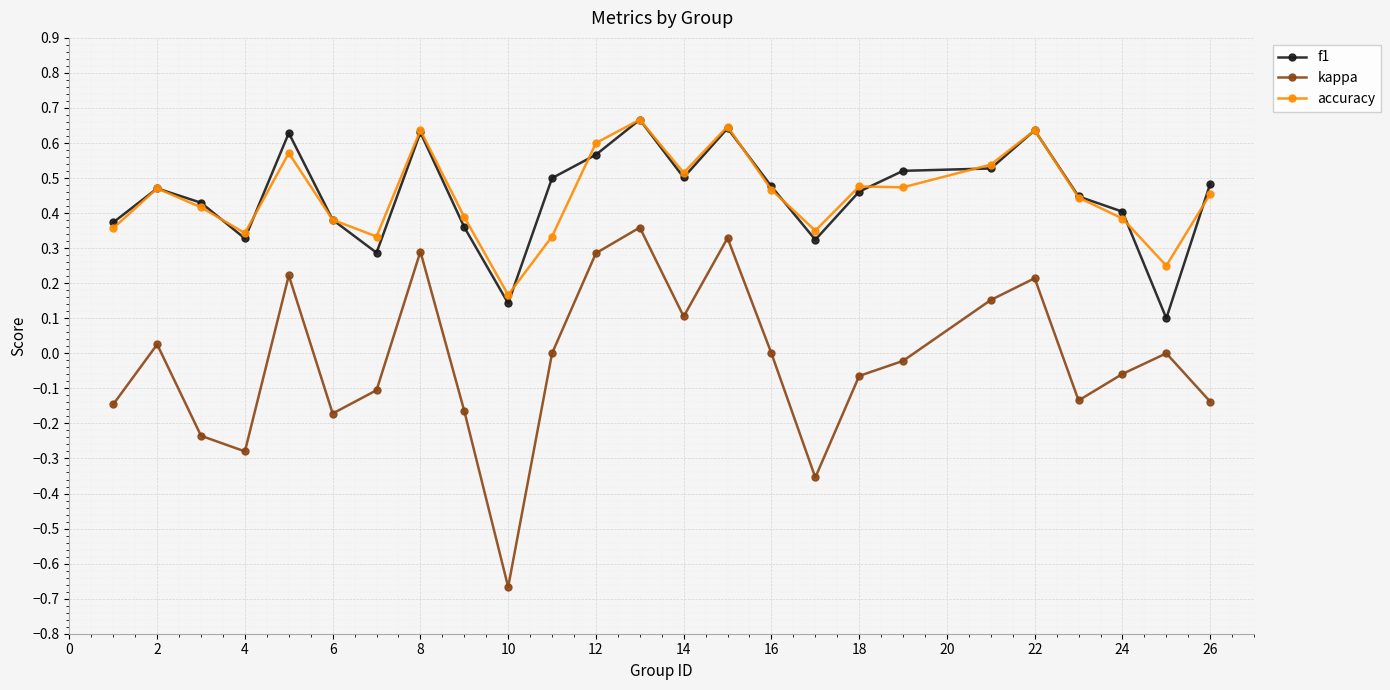

Which series has the largest range (max minus min)?

kappa